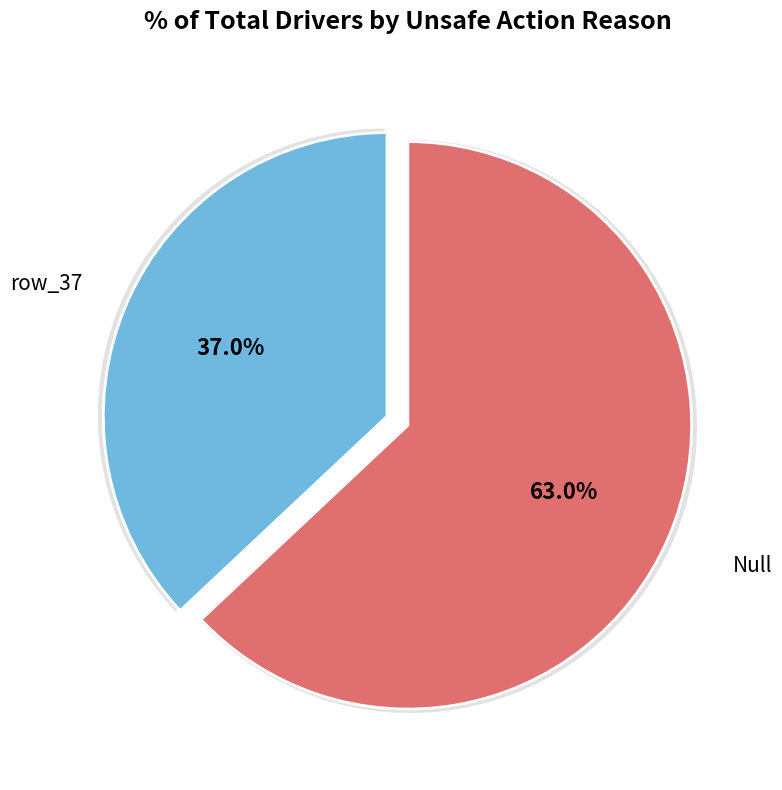

What percentage is NOT represented by Null?

37.0%